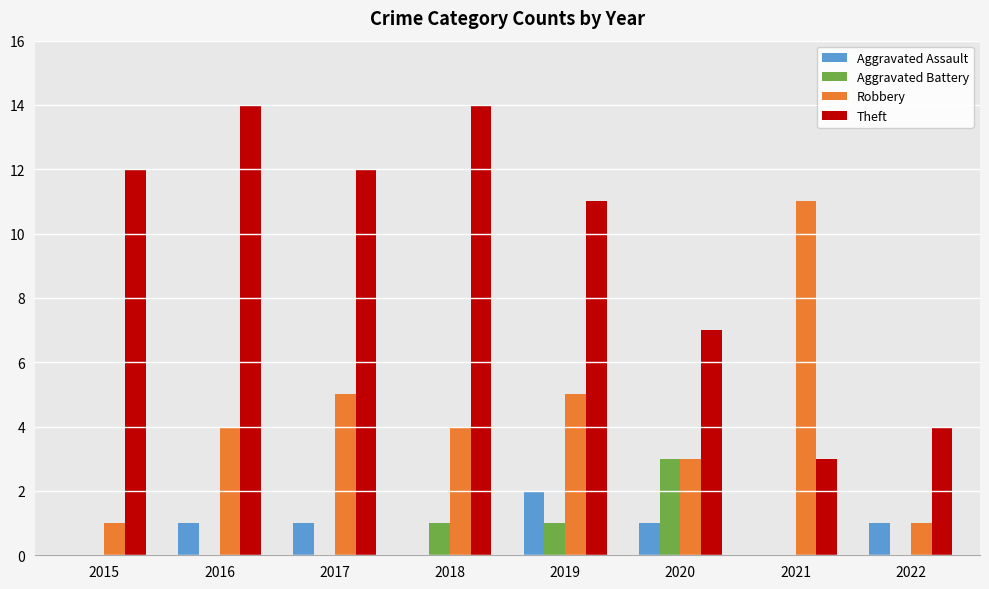

Which series has the widest spread of values?

Theft